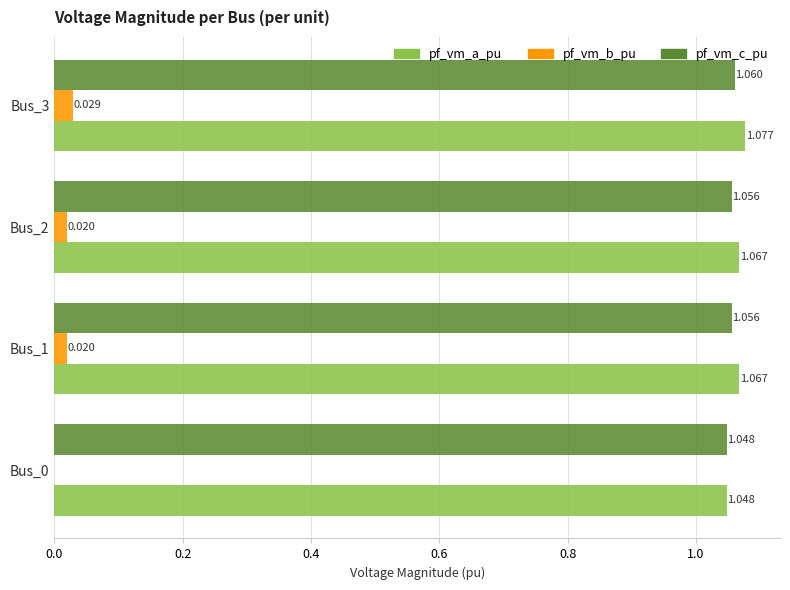

Which series has the largest total across all categories?

pf_vm_a_pu